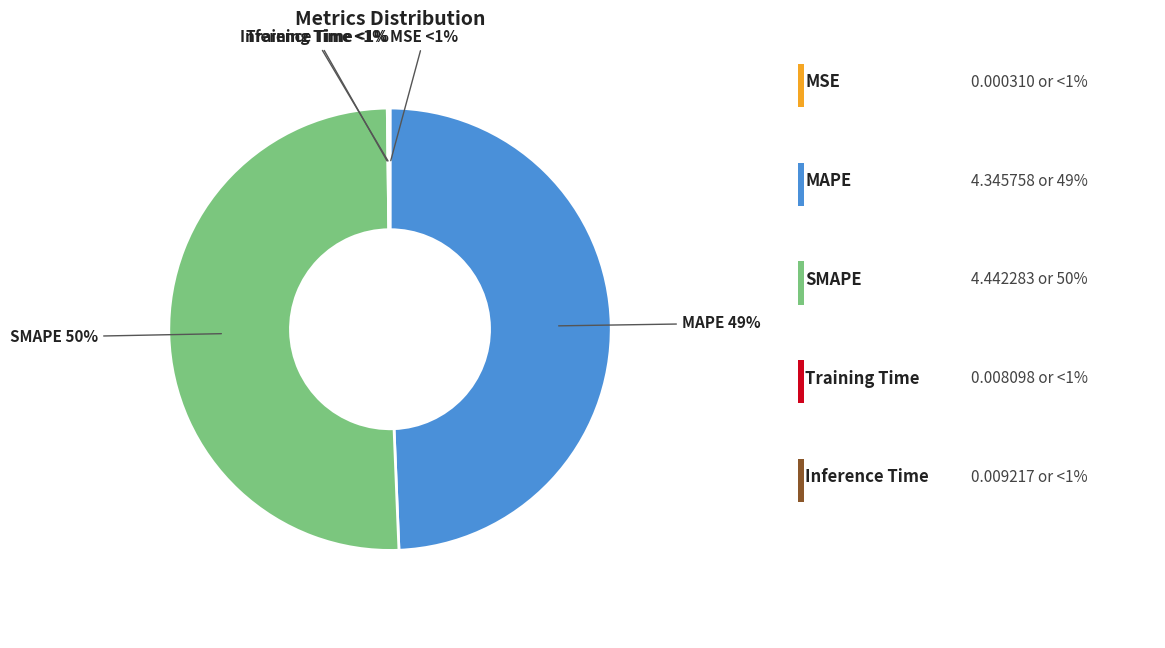

Is there any slice that represents more than half of the pie?

Yes